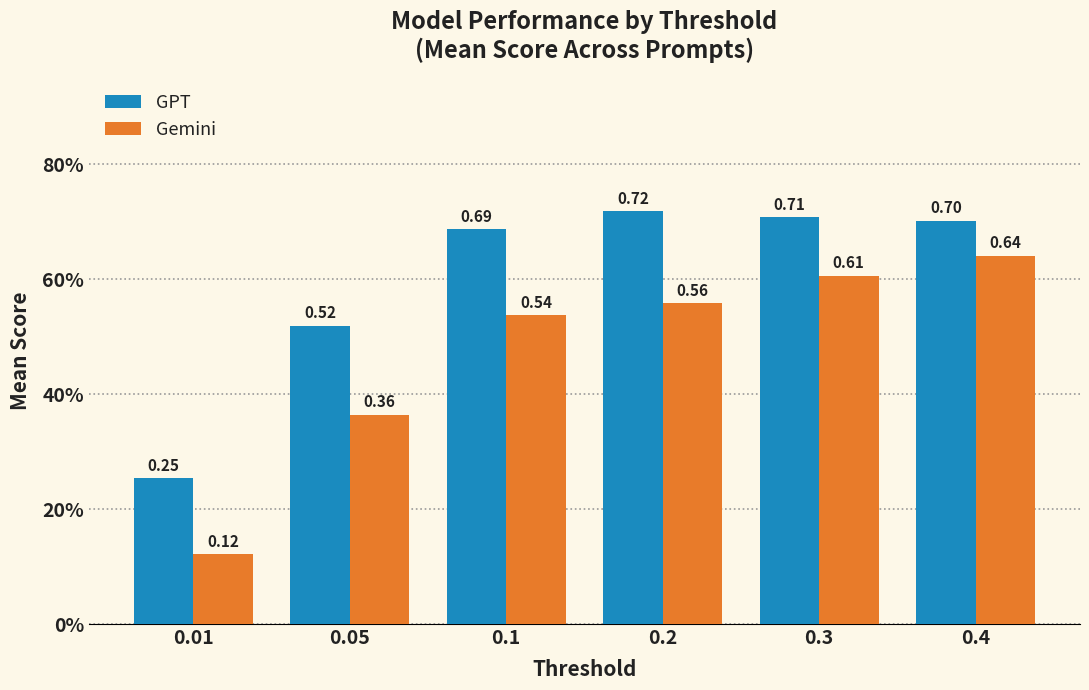

What are all the series names shown in the legend?

GPT, Gemini